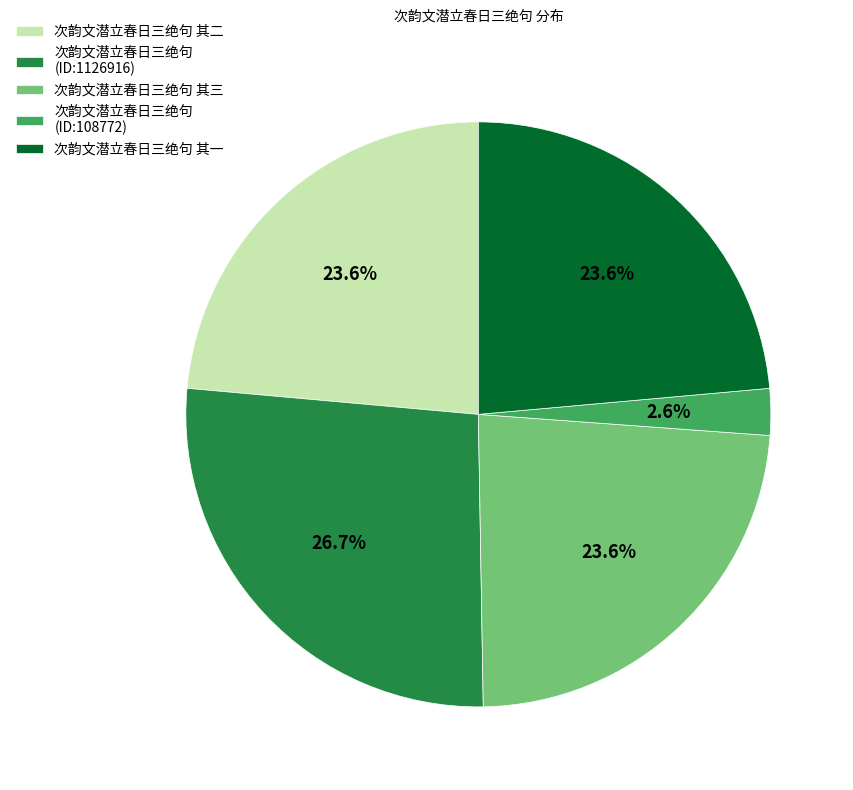

To the nearest percent, what percentage of the pie is 次韵文潜立春日三绝句 其一?

24%